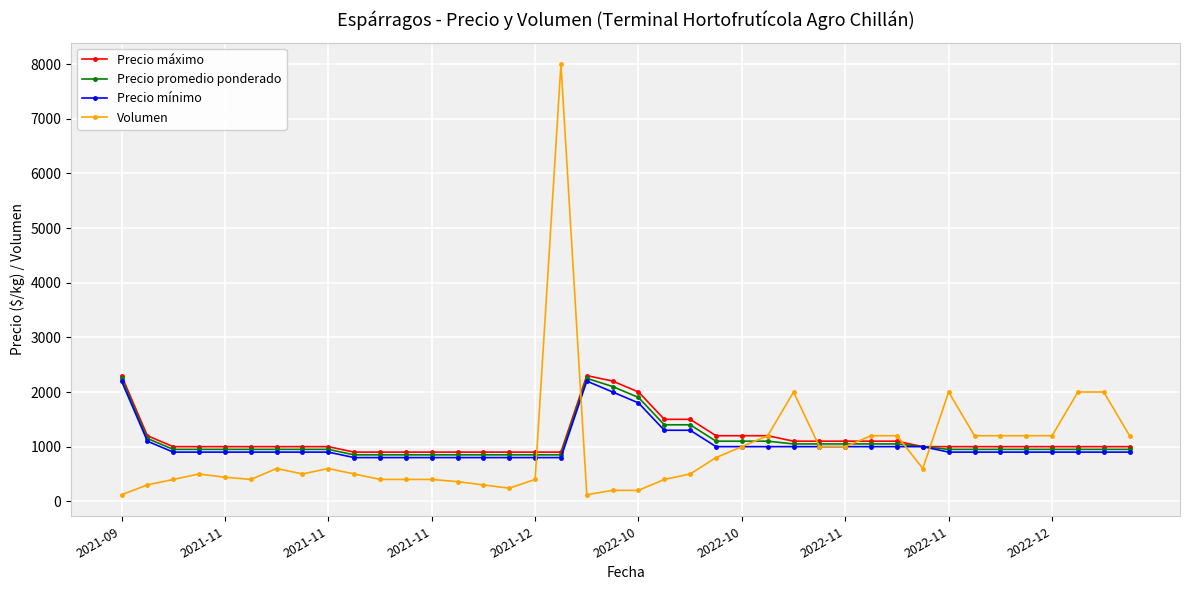

List the series in order of their overall mean, lowest first.

Volumen, Precio mínimo, Precio promedio ponderado, Precio máximo